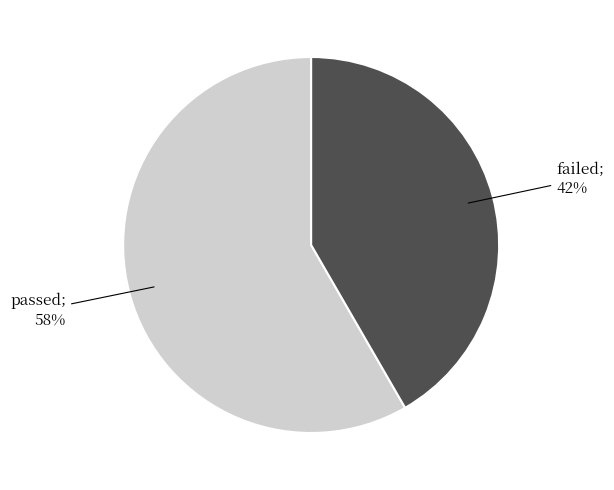

To the nearest percent, what is the average slice percentage?

50%